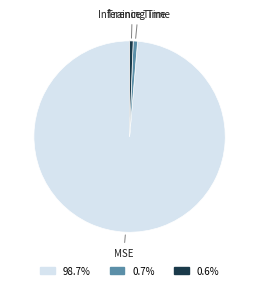

Is the sum of 0.6% and 0.7% greater than half?

No